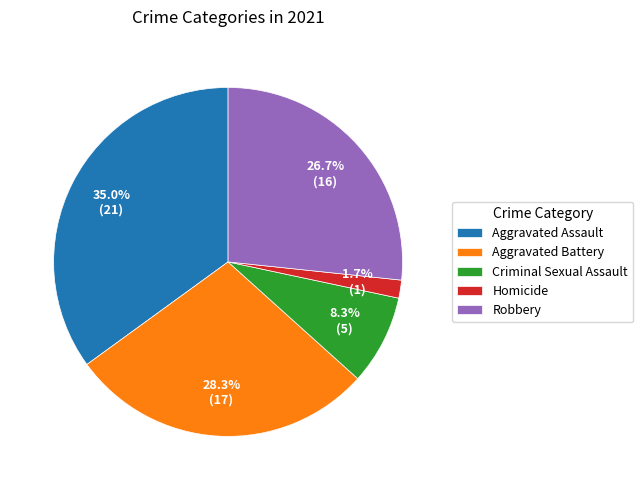

What is the ratio of the value at Criminal Sexual Assault to the value at Robbery?

0.3